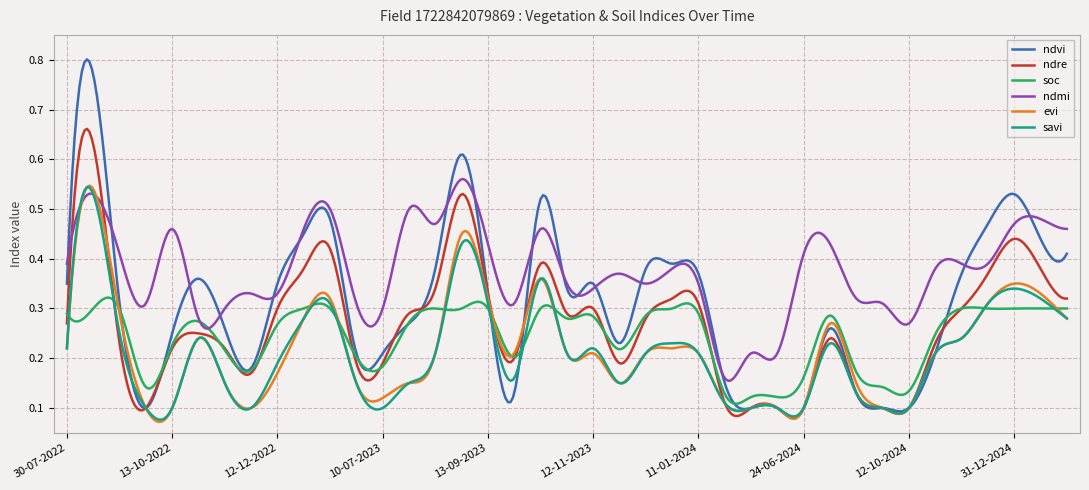

Which series has the widest spread of values?

ndvi